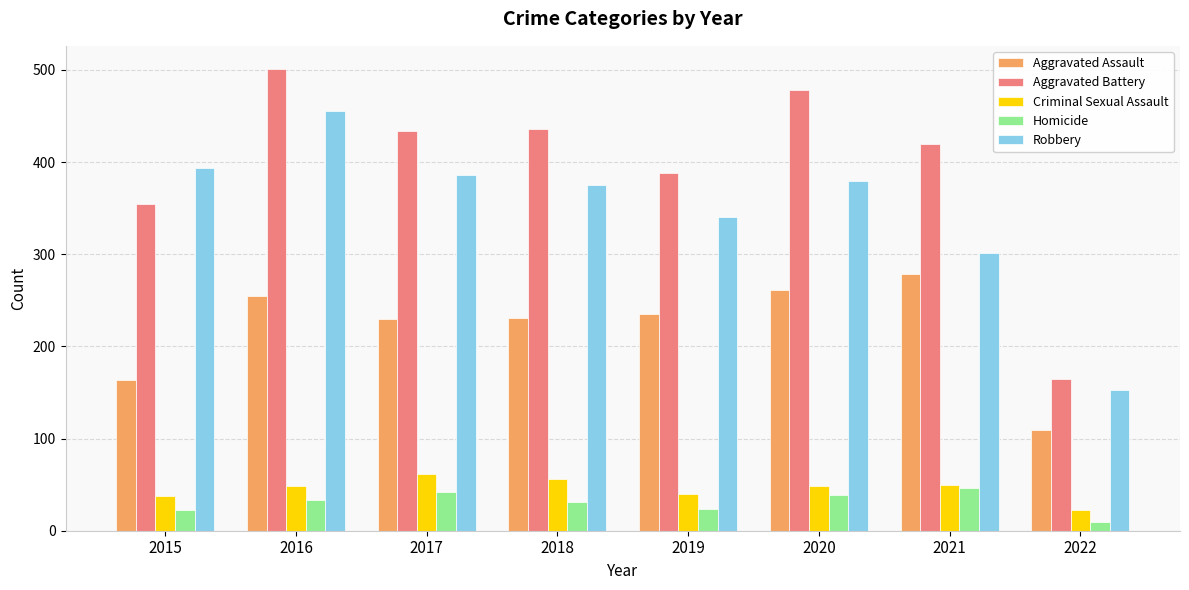

How many bars are there in total?

40